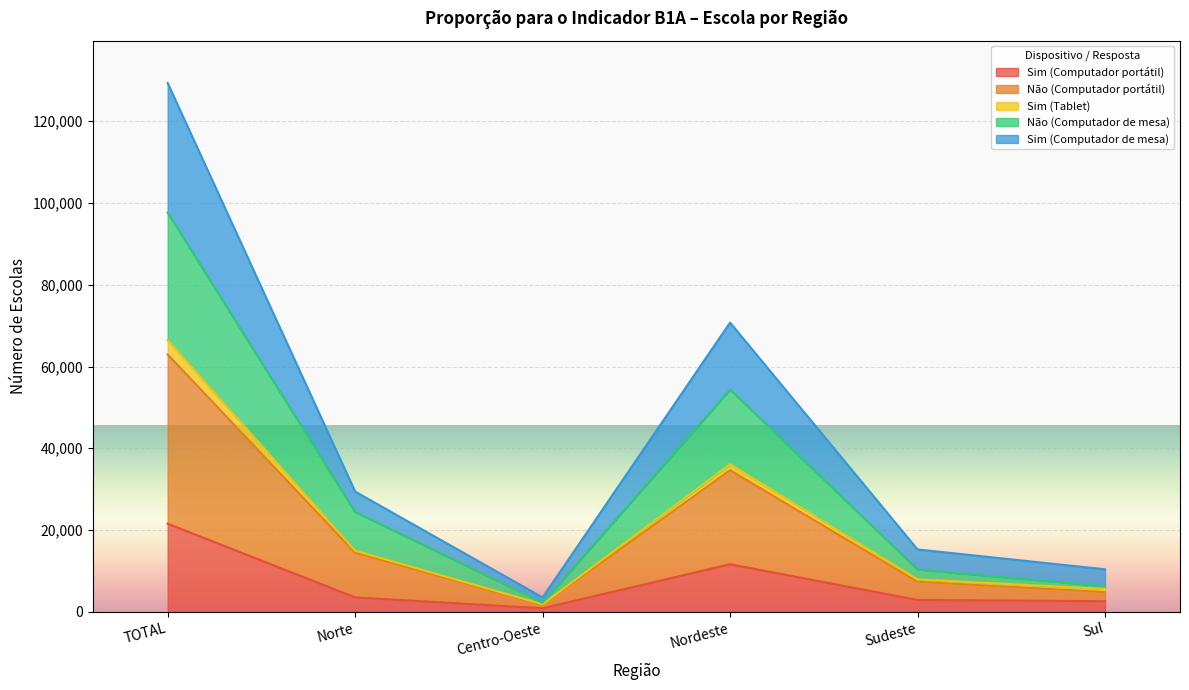

At which category is the sum across all series the highest?

TOTAL